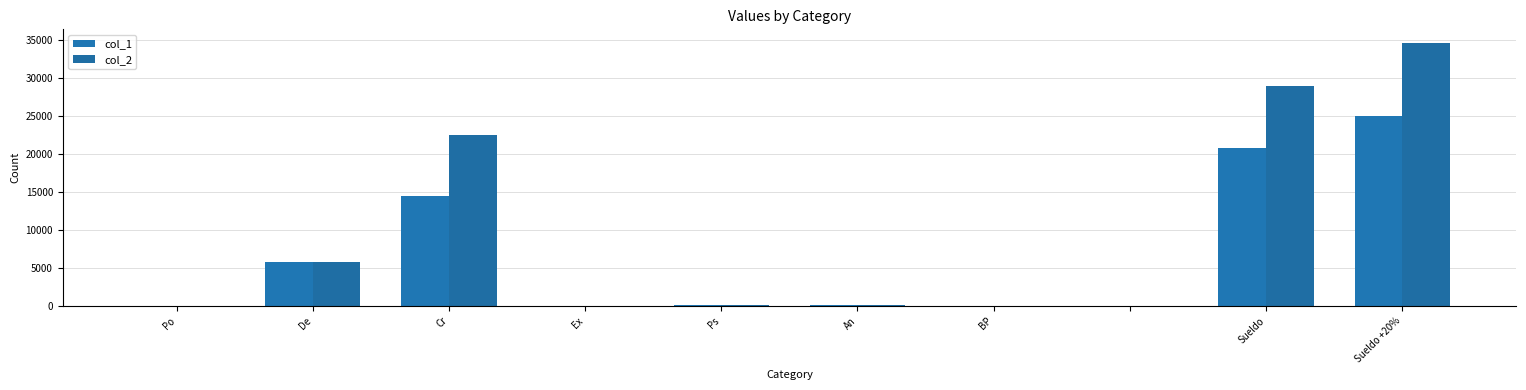

Does the chart contain stacked bars?

No